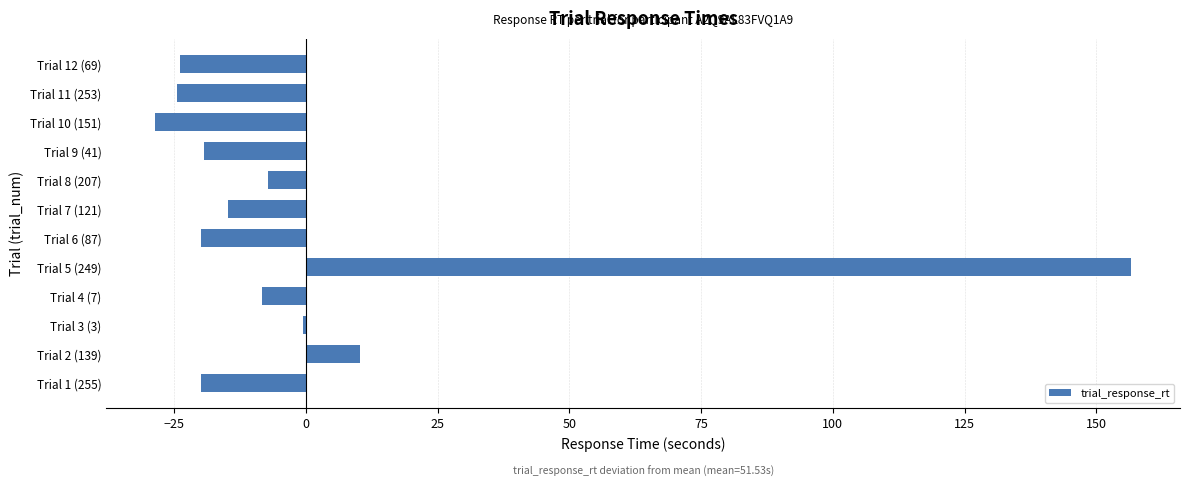

At which label is the value closest to 64?

Trial 2 (139)